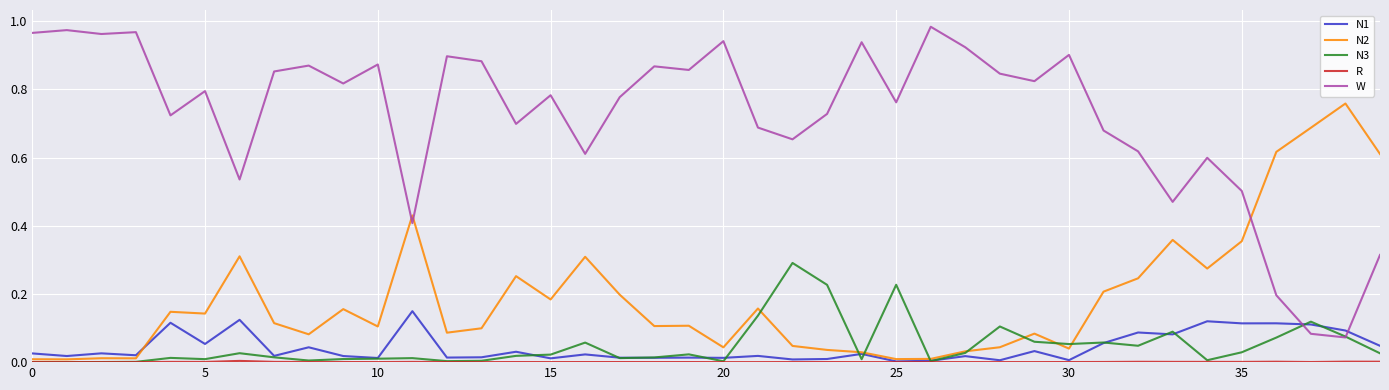

In N3, how many points are higher than both neighbors (excluding endpoints)?

11